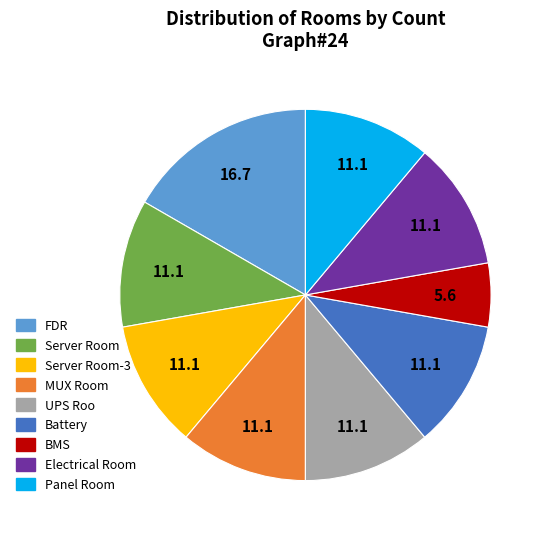

Do UPS Roo and Server Room together represent more than half of the pie?

No